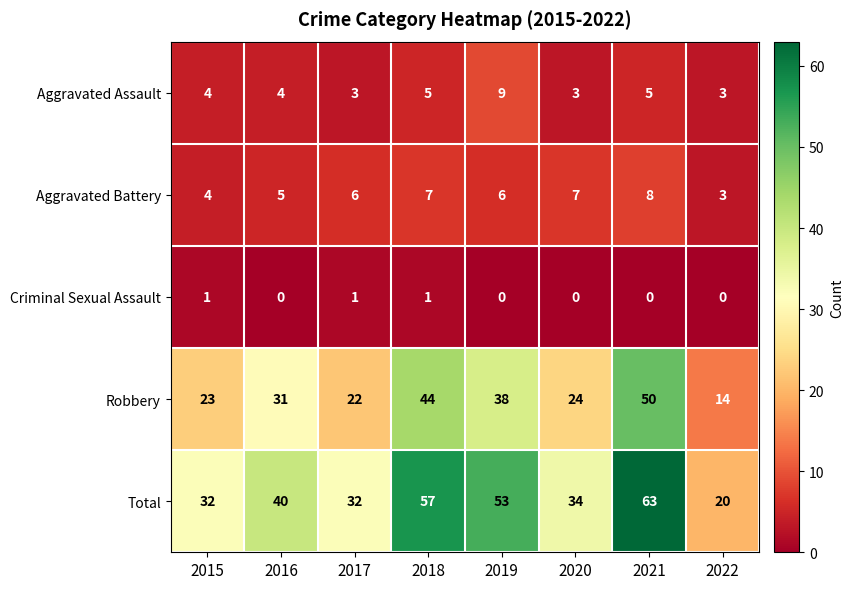

At which label is Total closest to 41?

2016